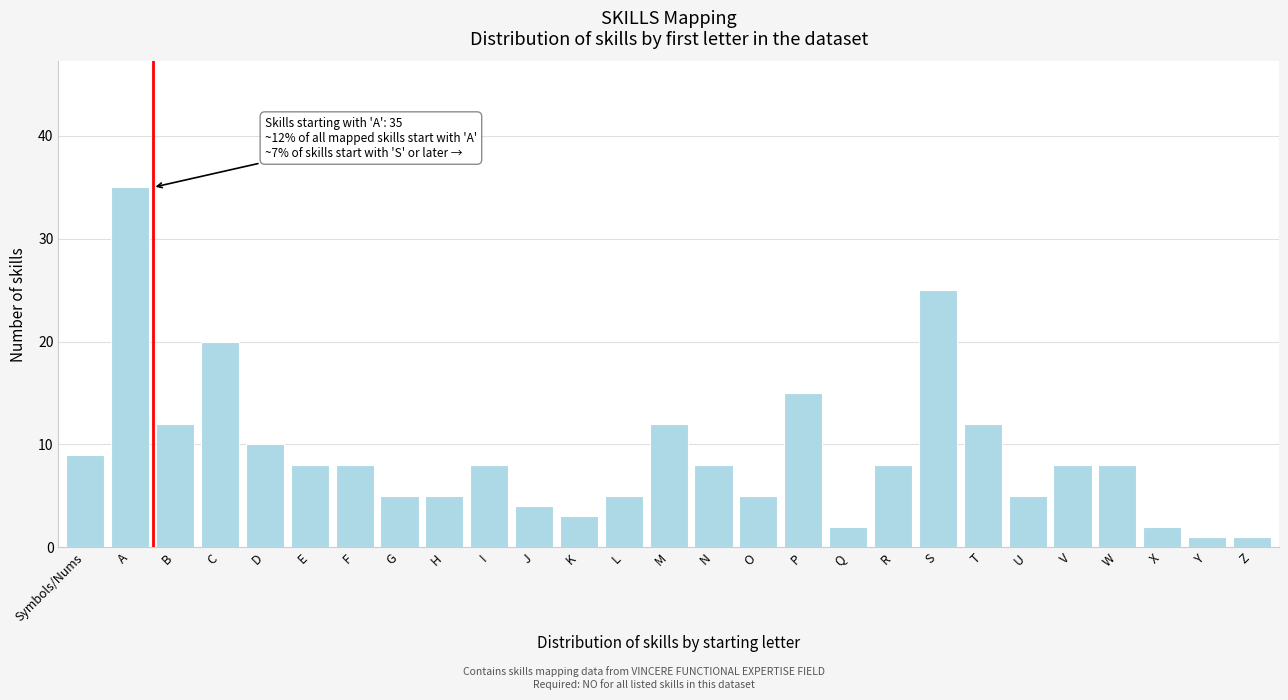

Reading right to left, extract all data points from this chart.

Z=1	Y=1	X=2	W=8	V=8	U=5	T=12	S=25	R=8	Q=2	P=15	O=5	N=8	M=12	L=5	K=3	J=4	I=8	H=5	G=5	F=8	E=8	D=10	C=20	B=12	A=35	Symbols/Nums=9